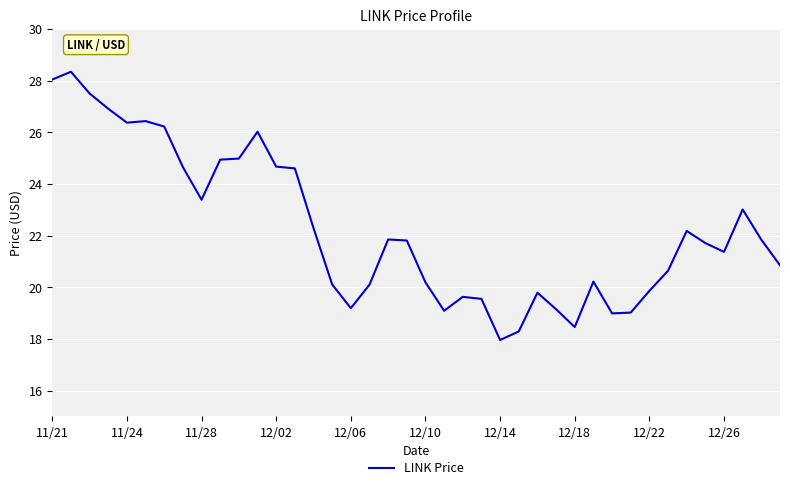

What is the difference between the maximum and minimum values?

10.4